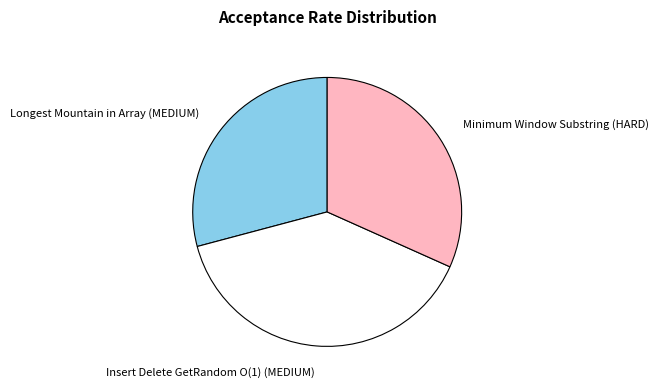

Combined, do Minimum Window Substring (HARD) and Longest Mountain in Array (MEDIUM) account for over 50%?

Yes